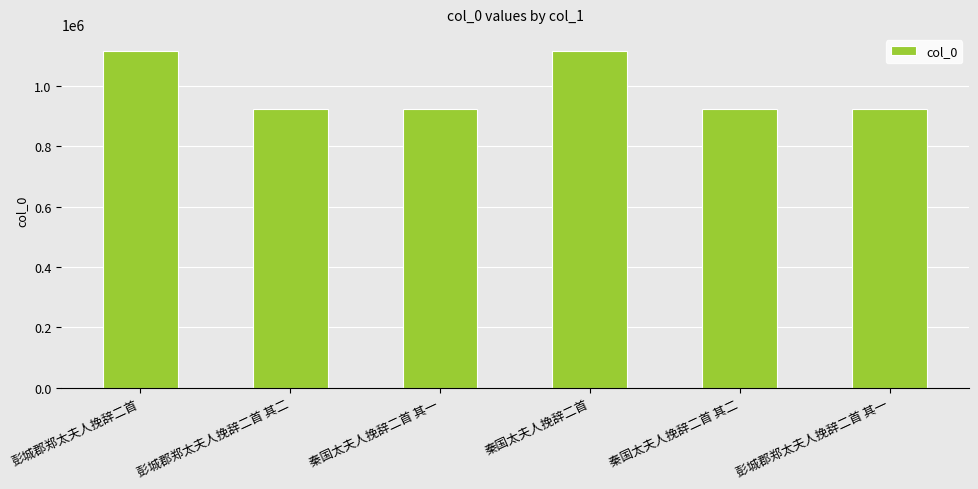

True or false: the data shows 923241 at 秦国太夫人挽辞二首 其二.

True